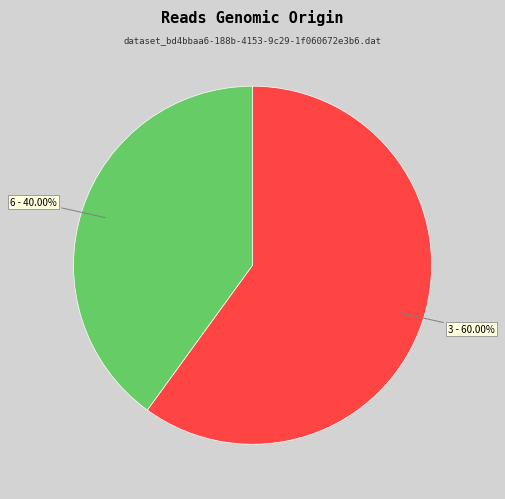

How much of the chart is everything except 6?

60.0%